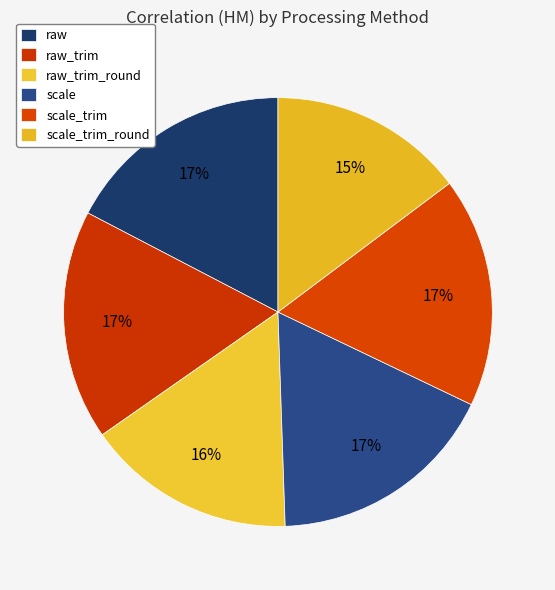

Count the number of slices in the pie.

6